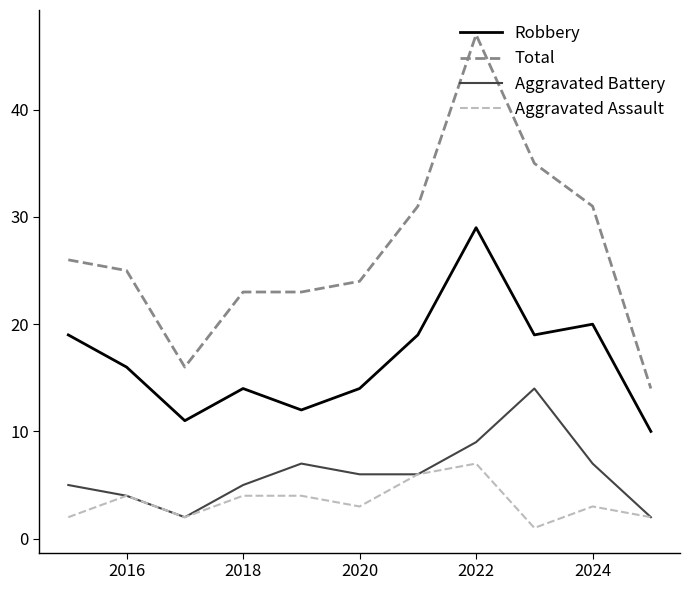

What is the sum of all Total values?

295